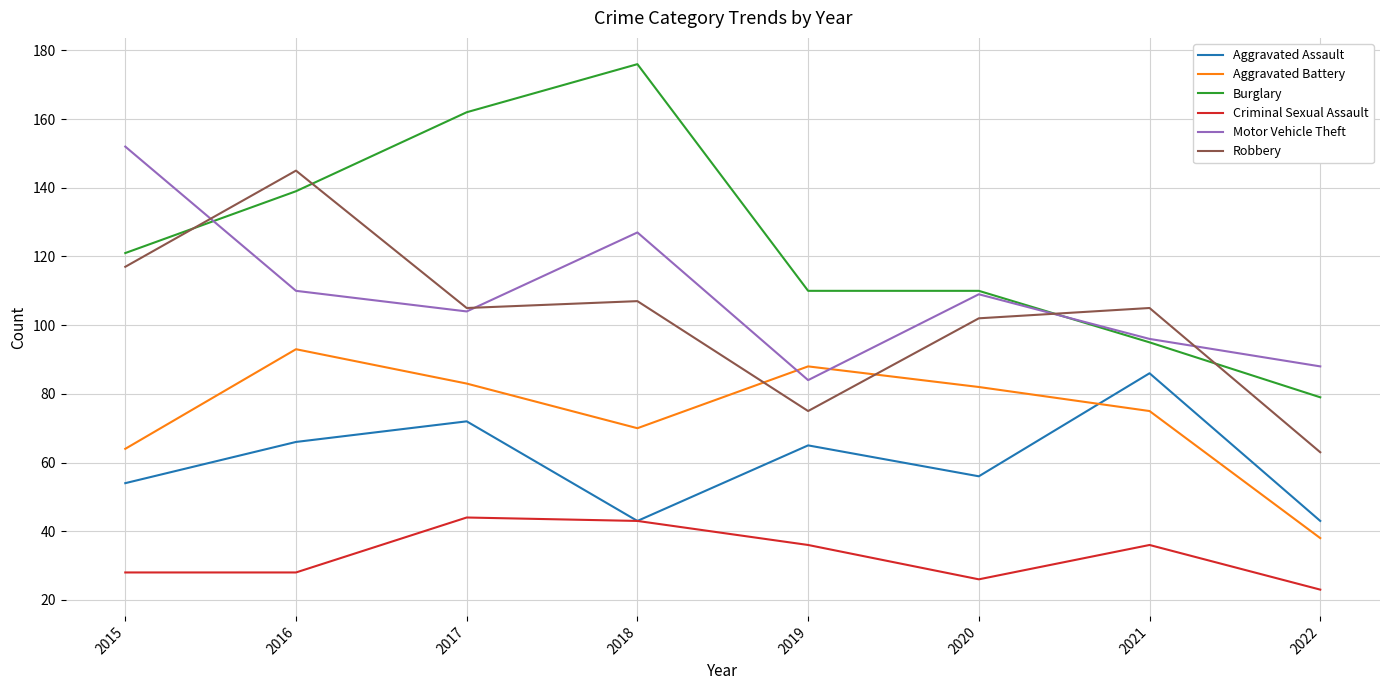

The Motor Vehicle Theft series shows 32 at 2015. True or false?

False